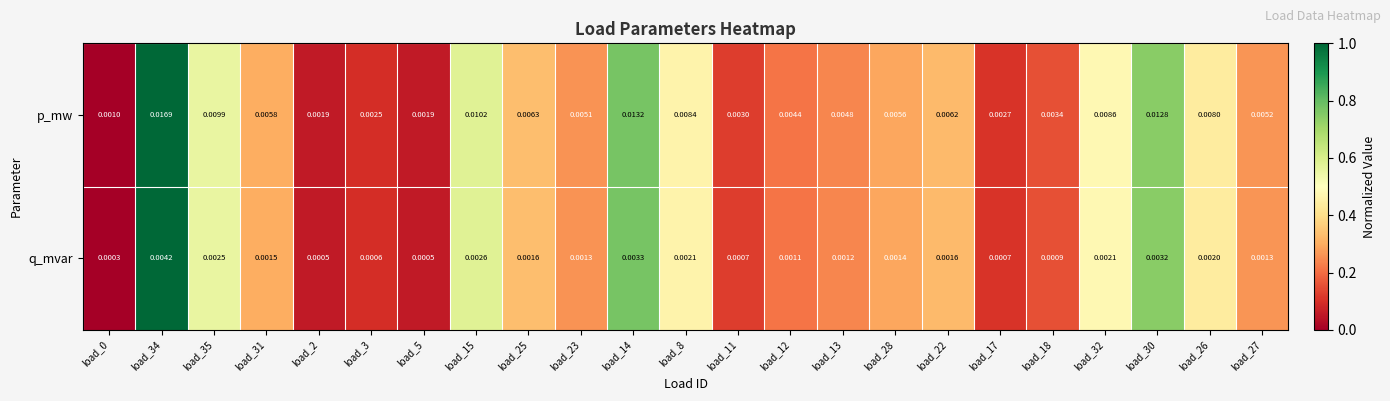

Is the value of q_mvar at load_14 greater than the value of p_mw at load_2?

Yes